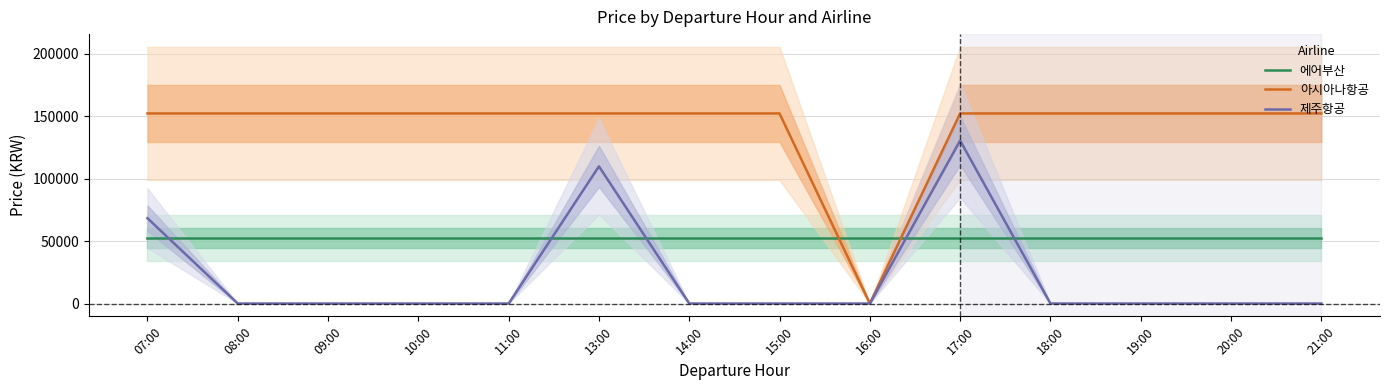

True or false: 제주항공 has a value of 68305 at 07:00.

True